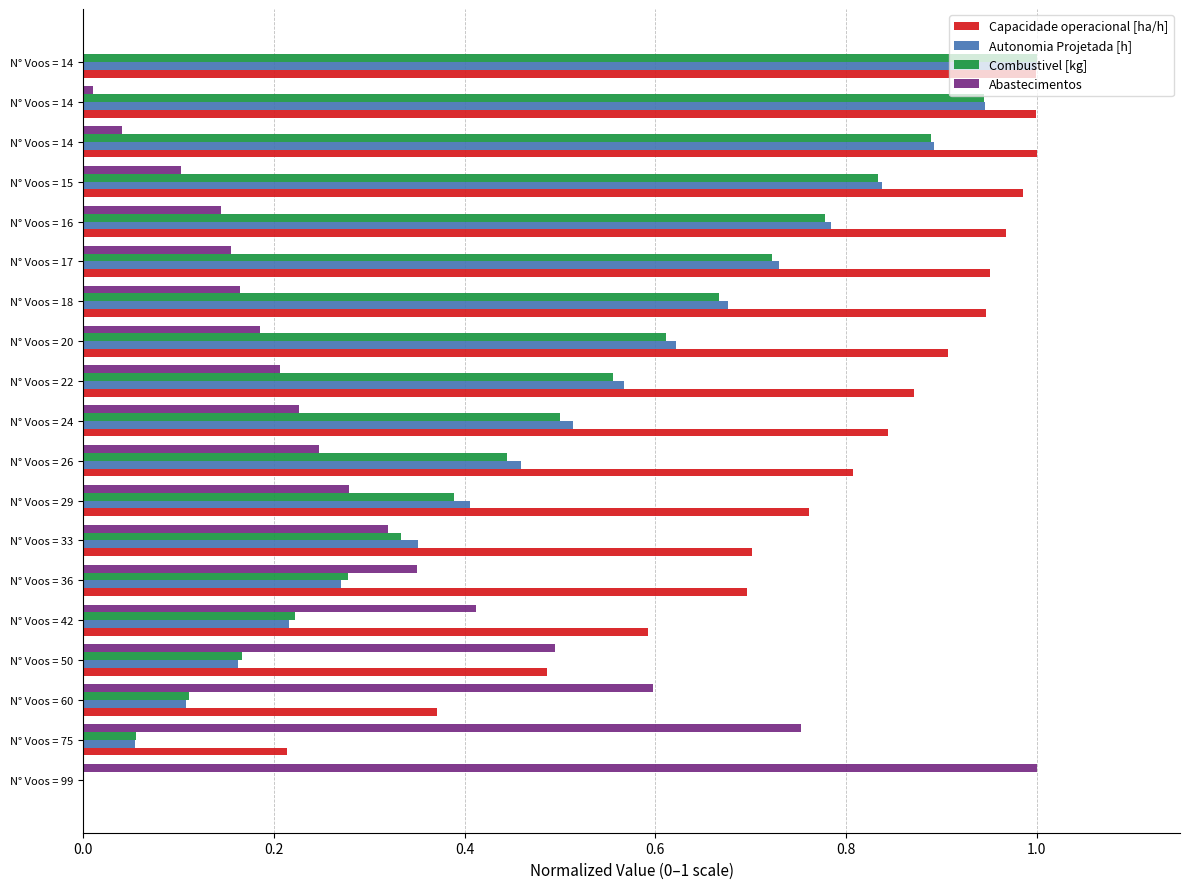

What are all the series names shown in the legend?

Capacidade operacional [ha/h], Autonomia Projetada [h], Combustivel [kg], Abastecimentos